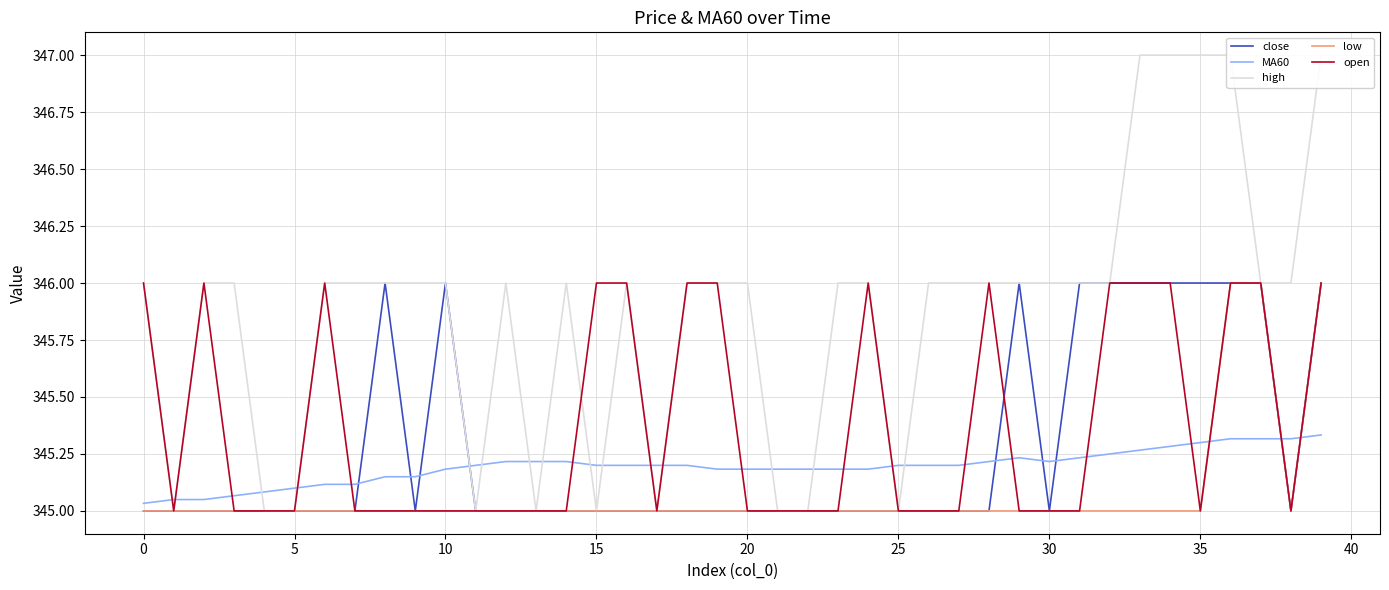

Rank the series at 32 from highest to lowest value.

close, high, open, MA60, low